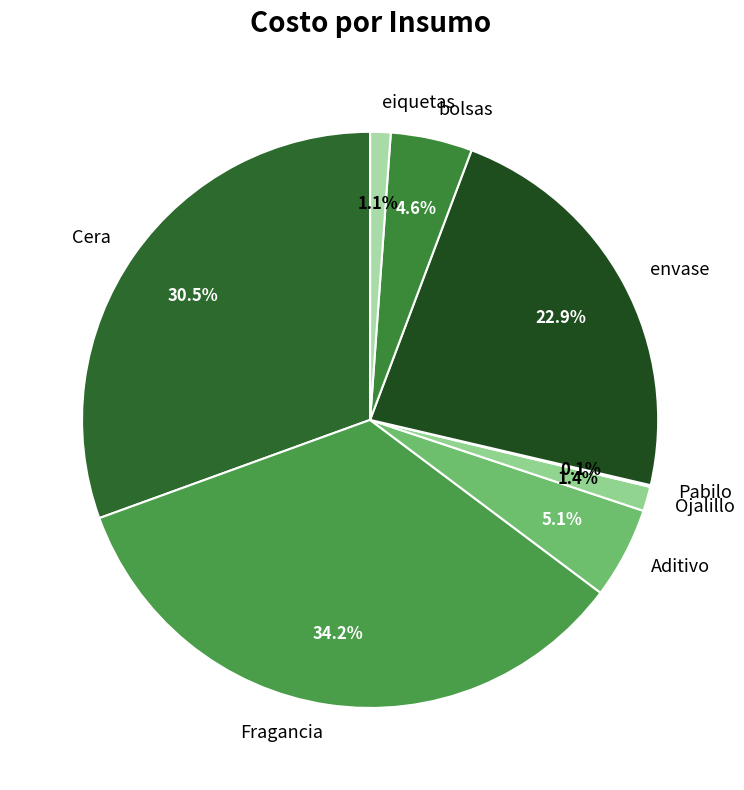

Does Ojalillo represent more than half of the total?

No